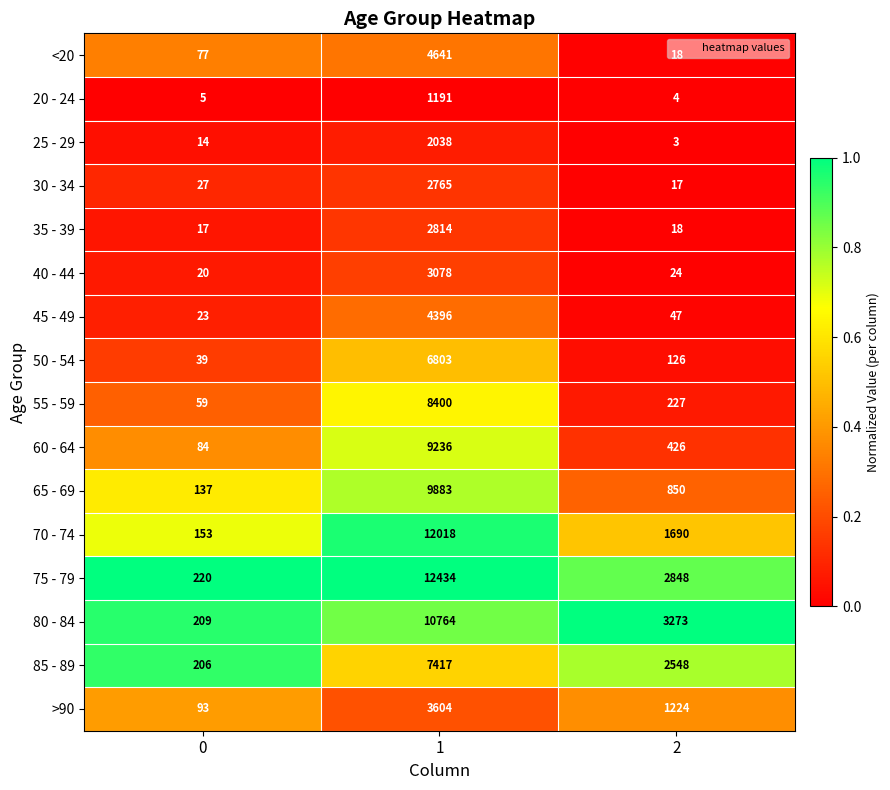

Which series has the largest range (max minus min)?

75 - 79